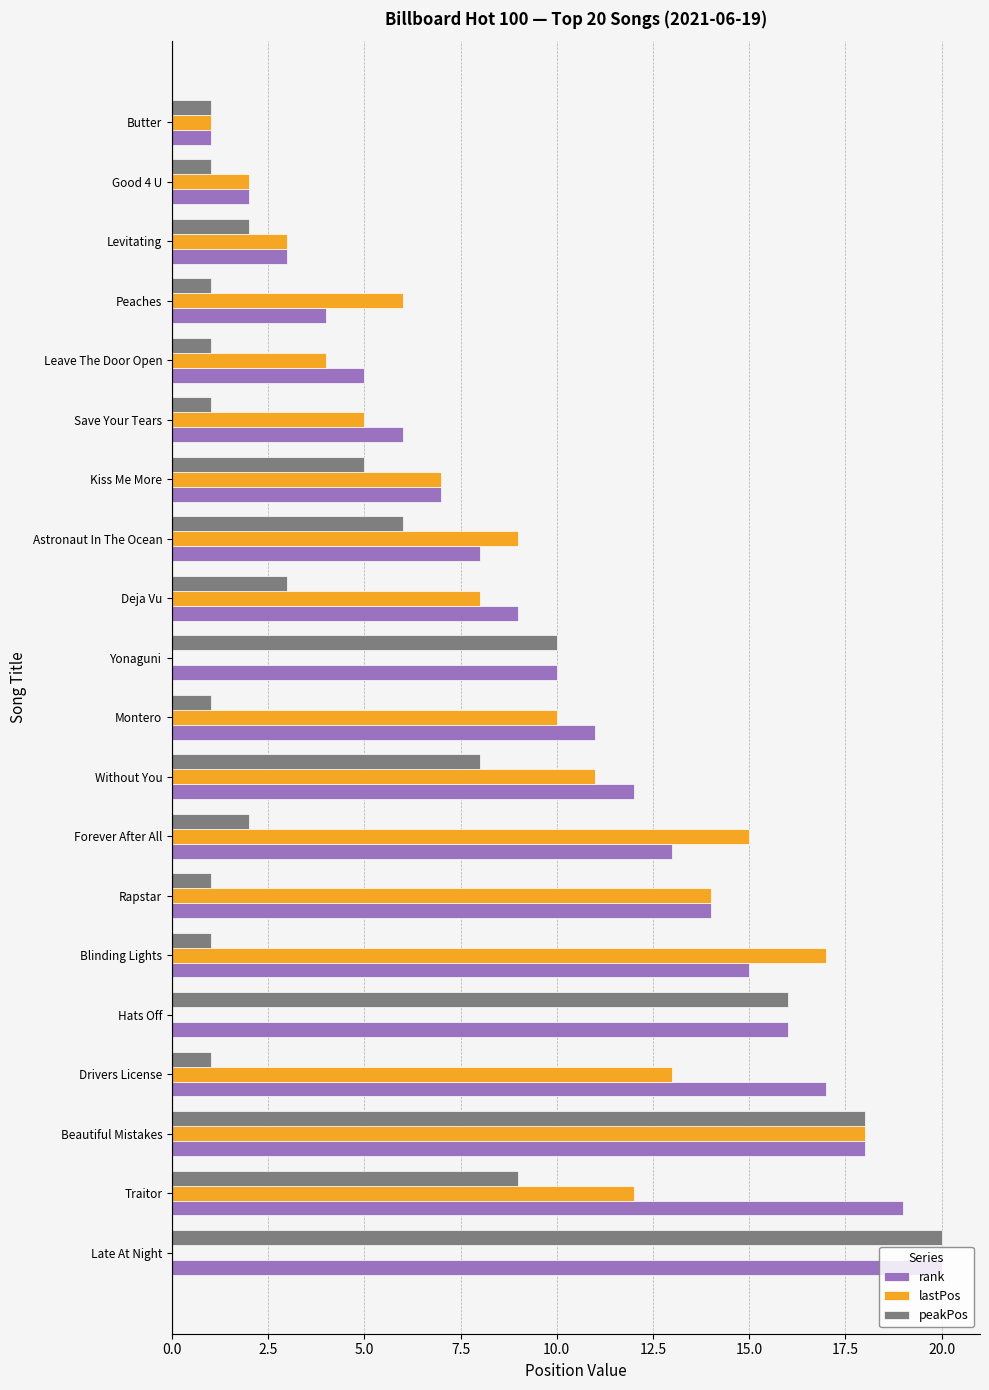

The value of lastPos at Butter is 1. True or false?

True